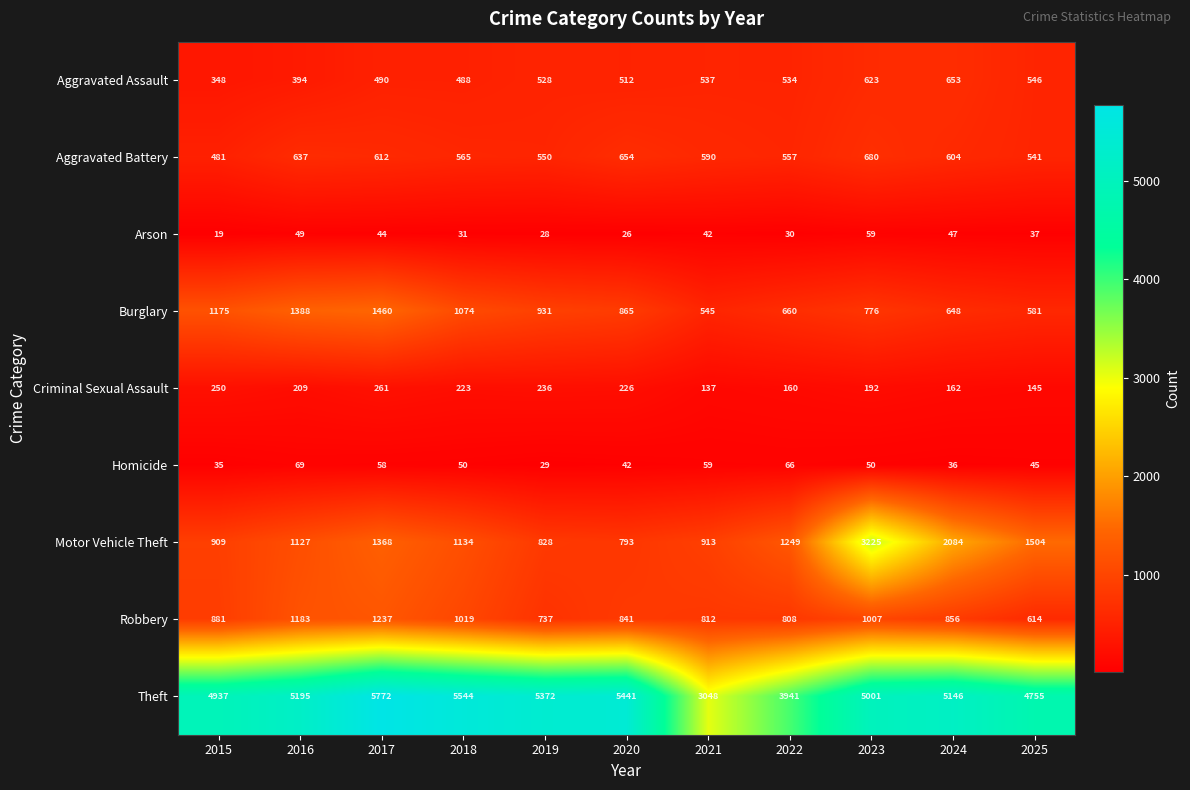

Count the number of data series in this chart.

9